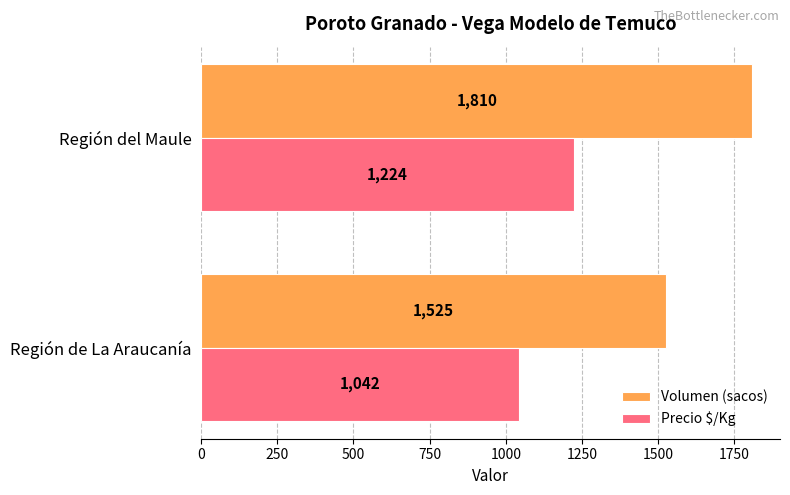

What is the sum of all Precio $/Kg values?

2266